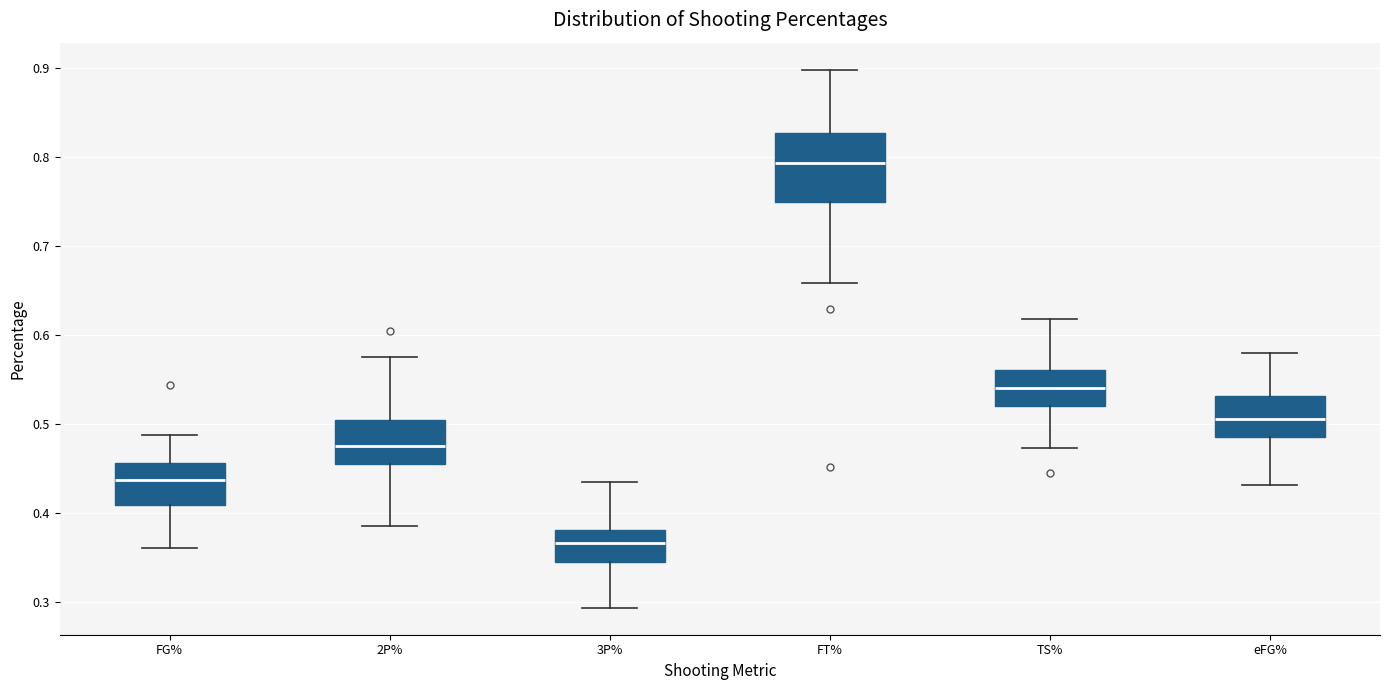

Which box's median line is the lowest?

3P%